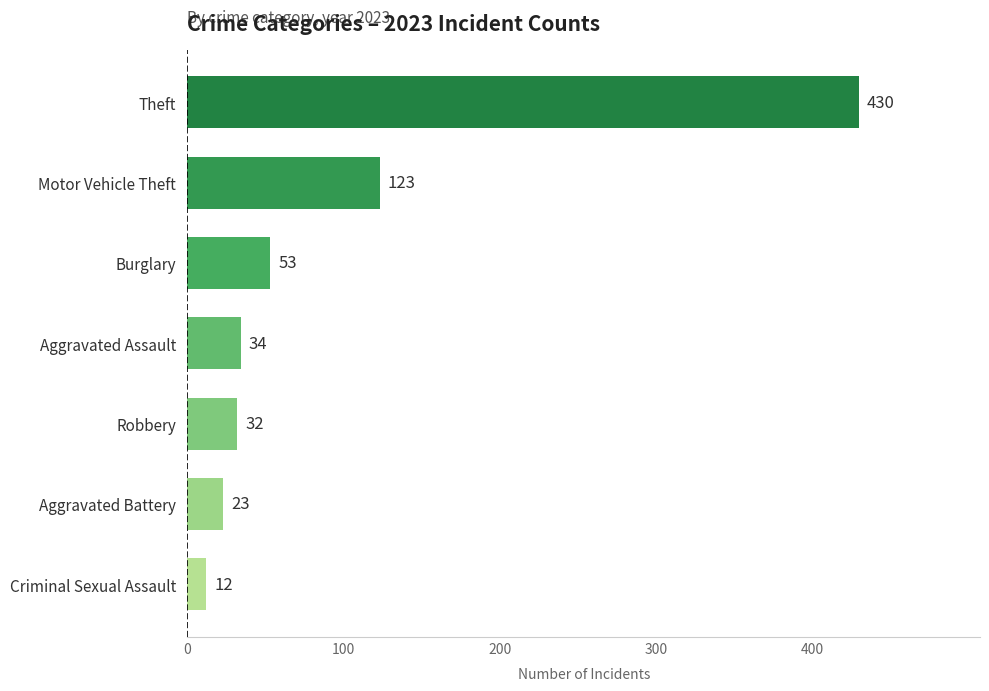

Reading top to bottom, transcribe all the data shown in this chart.

430	123	53	34	32	23	12